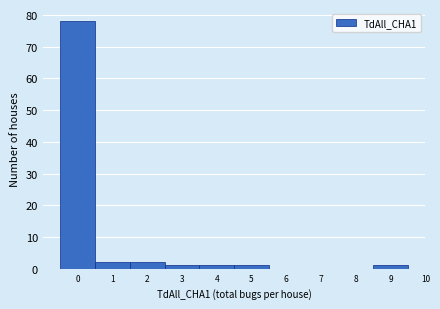

Reading left to right, transcribe this chart: for each bar, give the range it covers on the x-axis and its height. The values are not printed on the chart, so give them approximately, as read against the axis.

-0.5 to 0.5: 78
0.5 to 1.5: 2
1.5 to 2.5: 2
2.5 to 3.5: 1
3.5 to 4.5: 1
4.5 to 5.5: 1
5.5 to 6.5: 0
6.5 to 7.5: 0
7.5 to 8.5: 0
8.5 to 9.5: 1